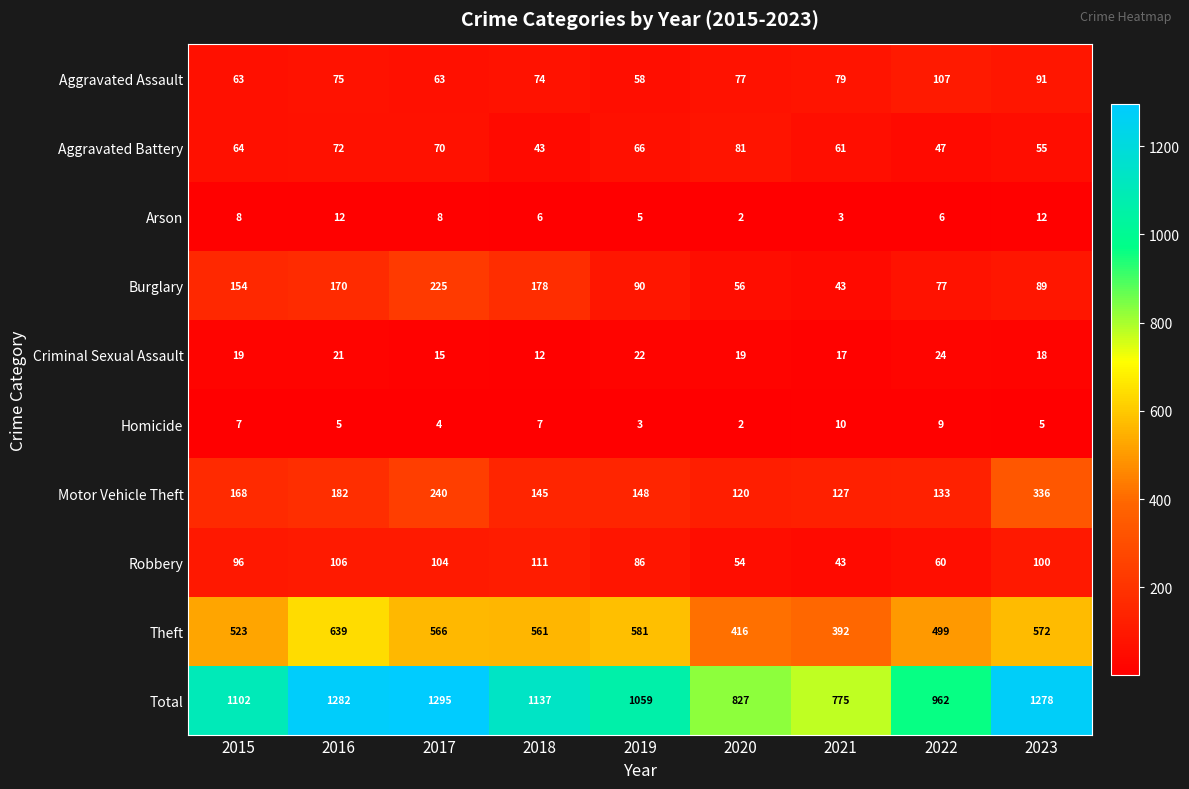

At how many categories does at least one series exceed 1001?

6